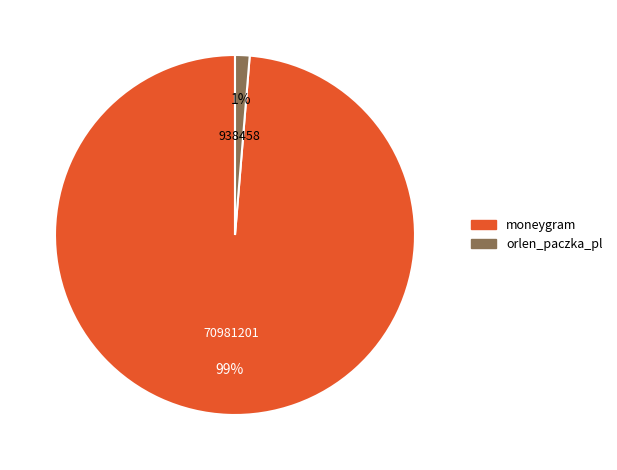

How many slices are in this pie chart?

2